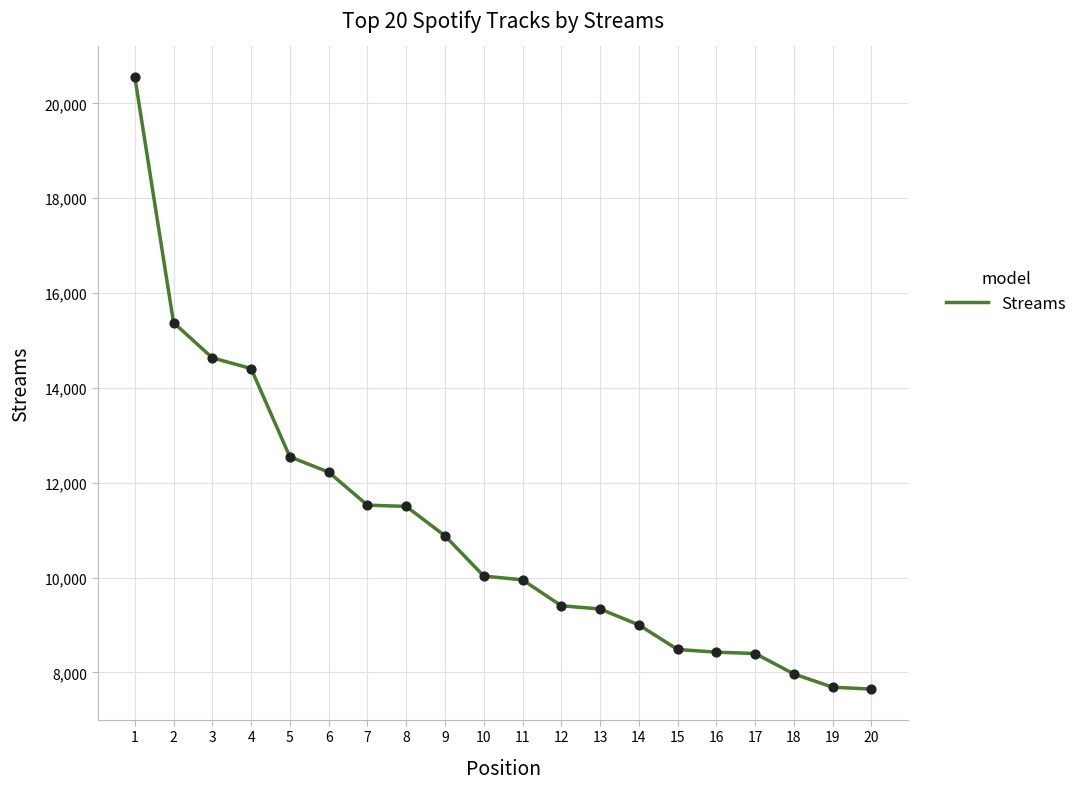

Which has a higher value, 9 or 5?

5